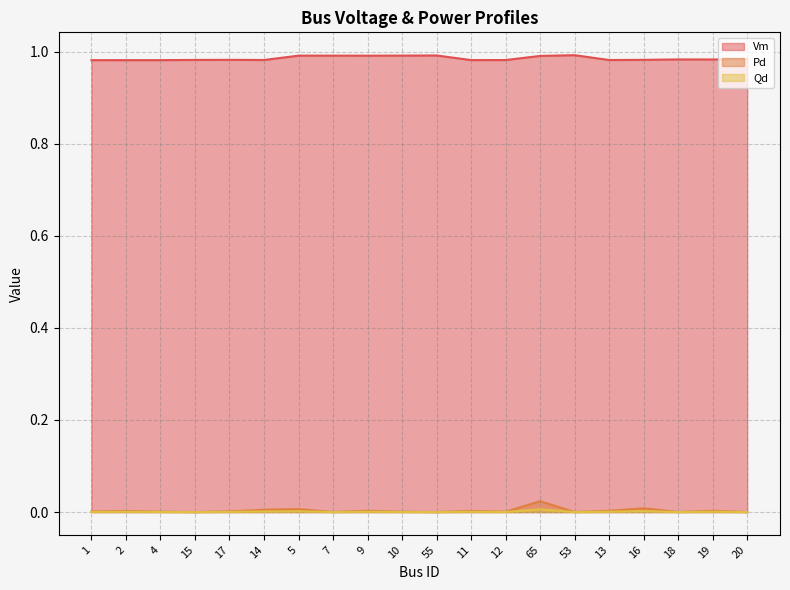

At which category is the sum across all series the highest?

65